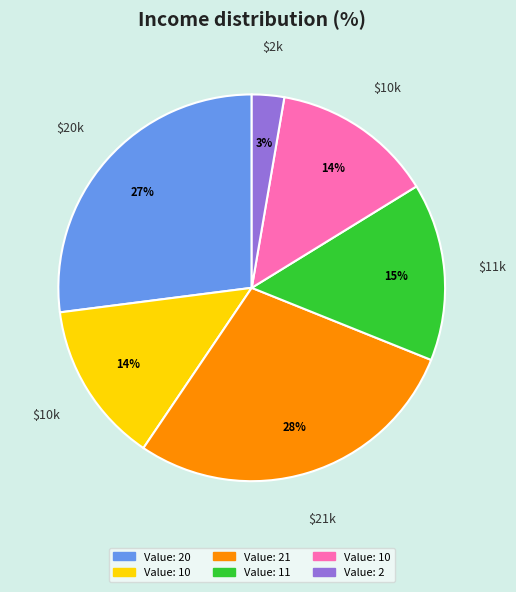

To the nearest percent, what is the average slice percentage?

17%